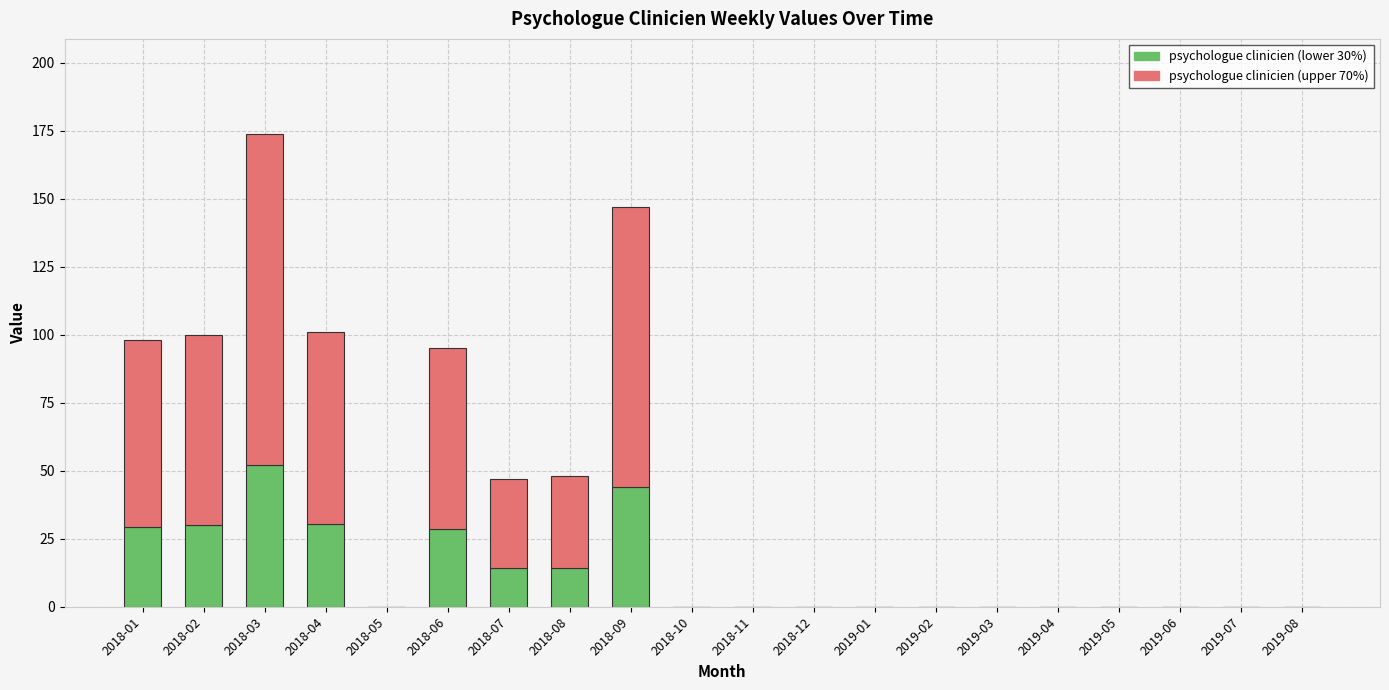

What is the total value across all series at 2018-07?

47.0